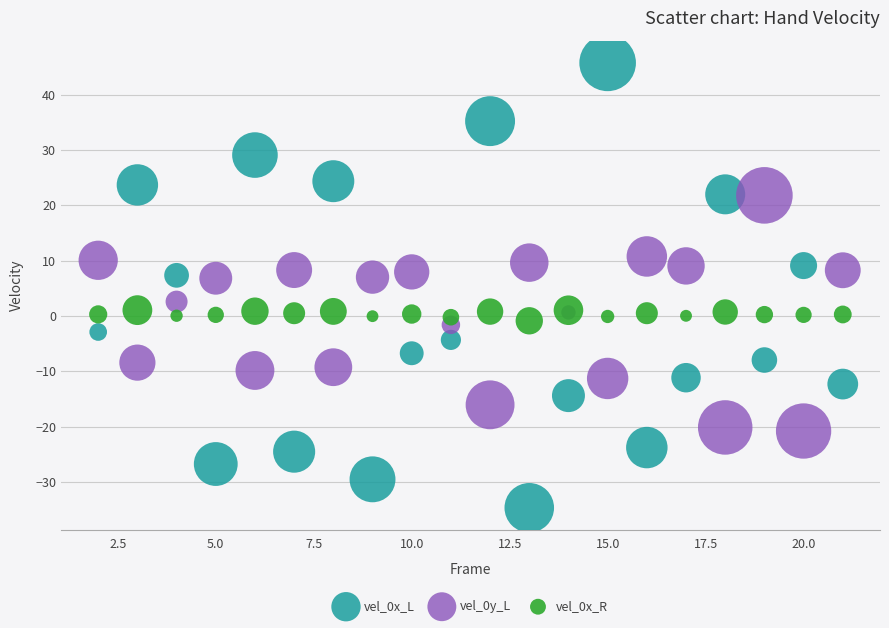

What is the X range (max minus min) for the scatter plot?

19.0